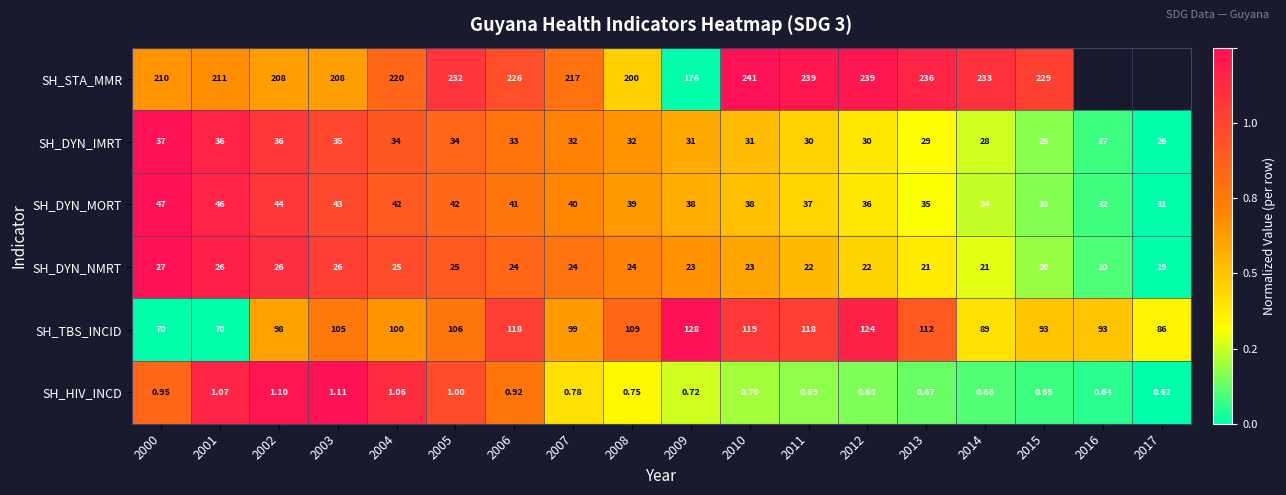

Which series changed the most between 2001 and 2006?

SH_TBS_INCID